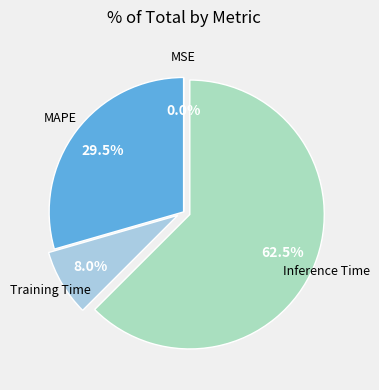

What is the largest slice in the pie chart?

Inference Time